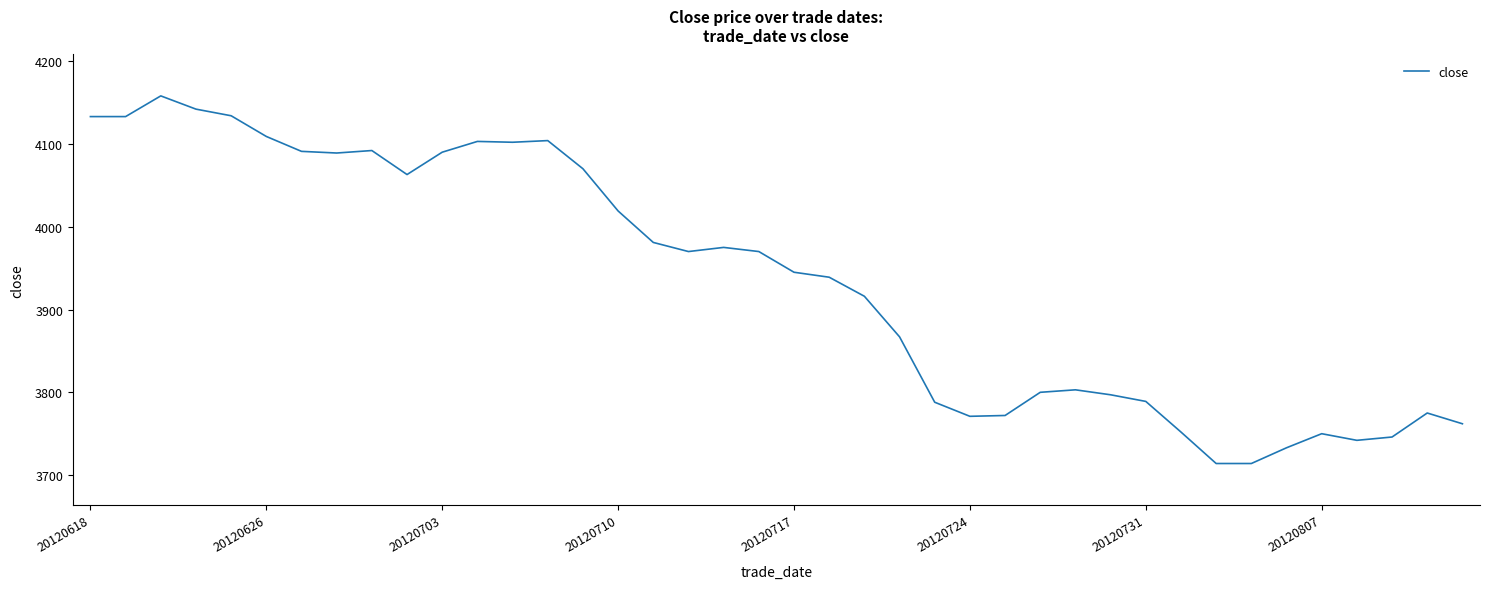

What is the greatest value displayed?

4158